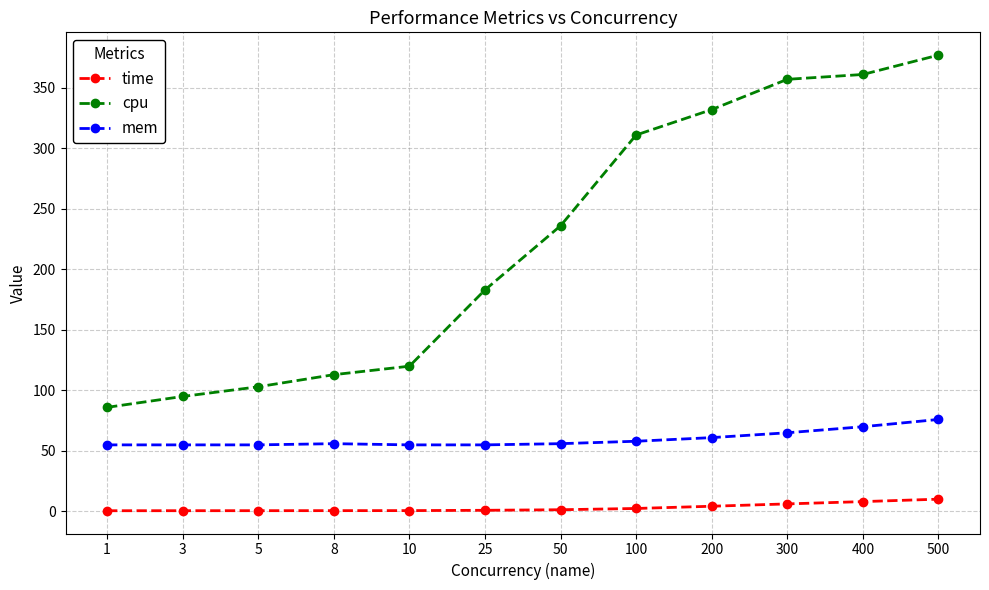

At which category is the sum across all series the highest?

500